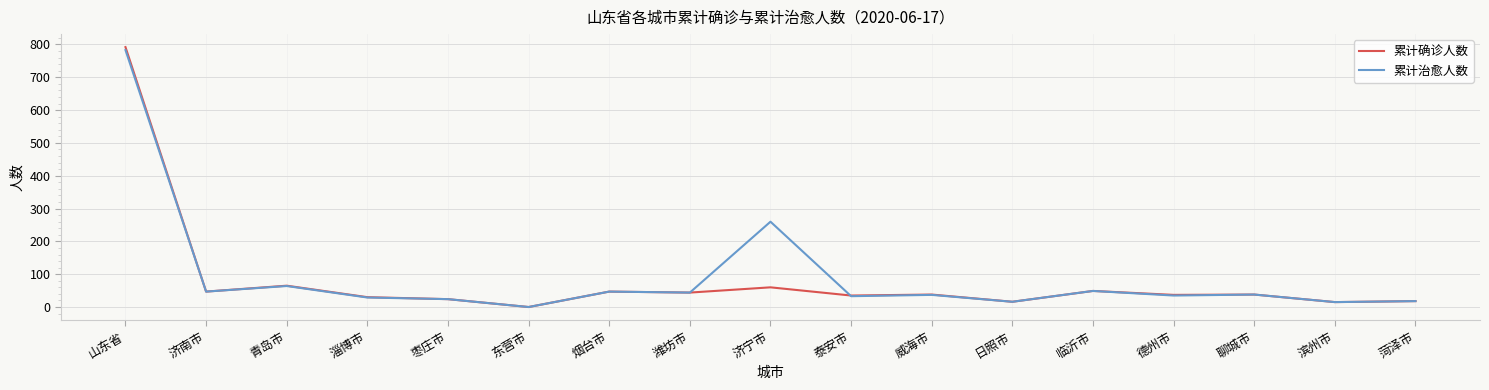

What is the spread (max minus min) of values at 威海市?

1